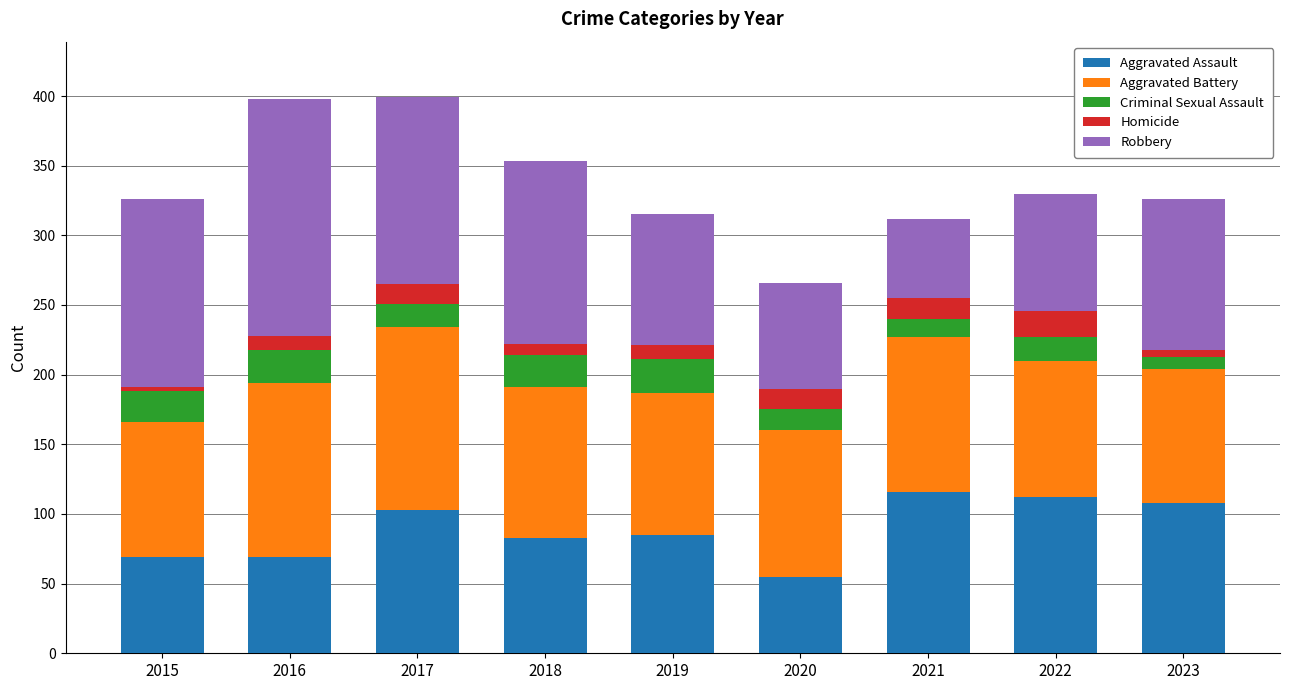

True or false: Aggravated Assault has a value of 69 at 2015.

True